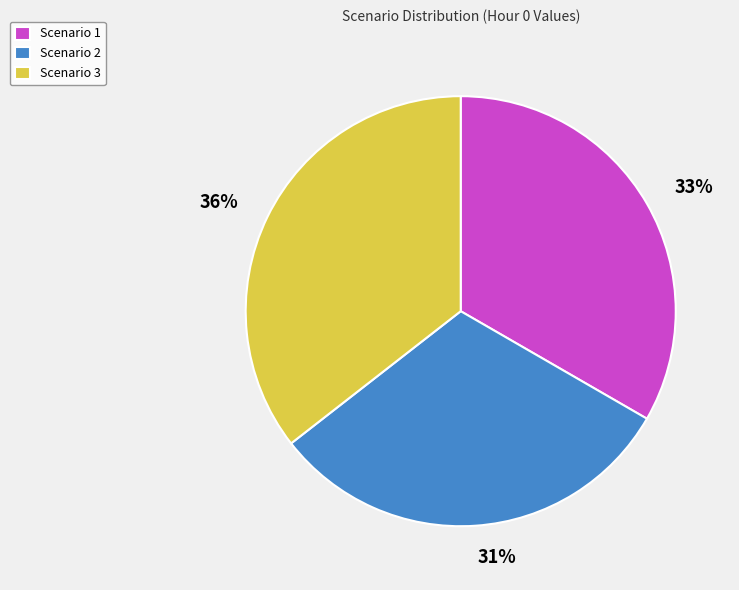

Which slice is the smallest?

Scenario 2